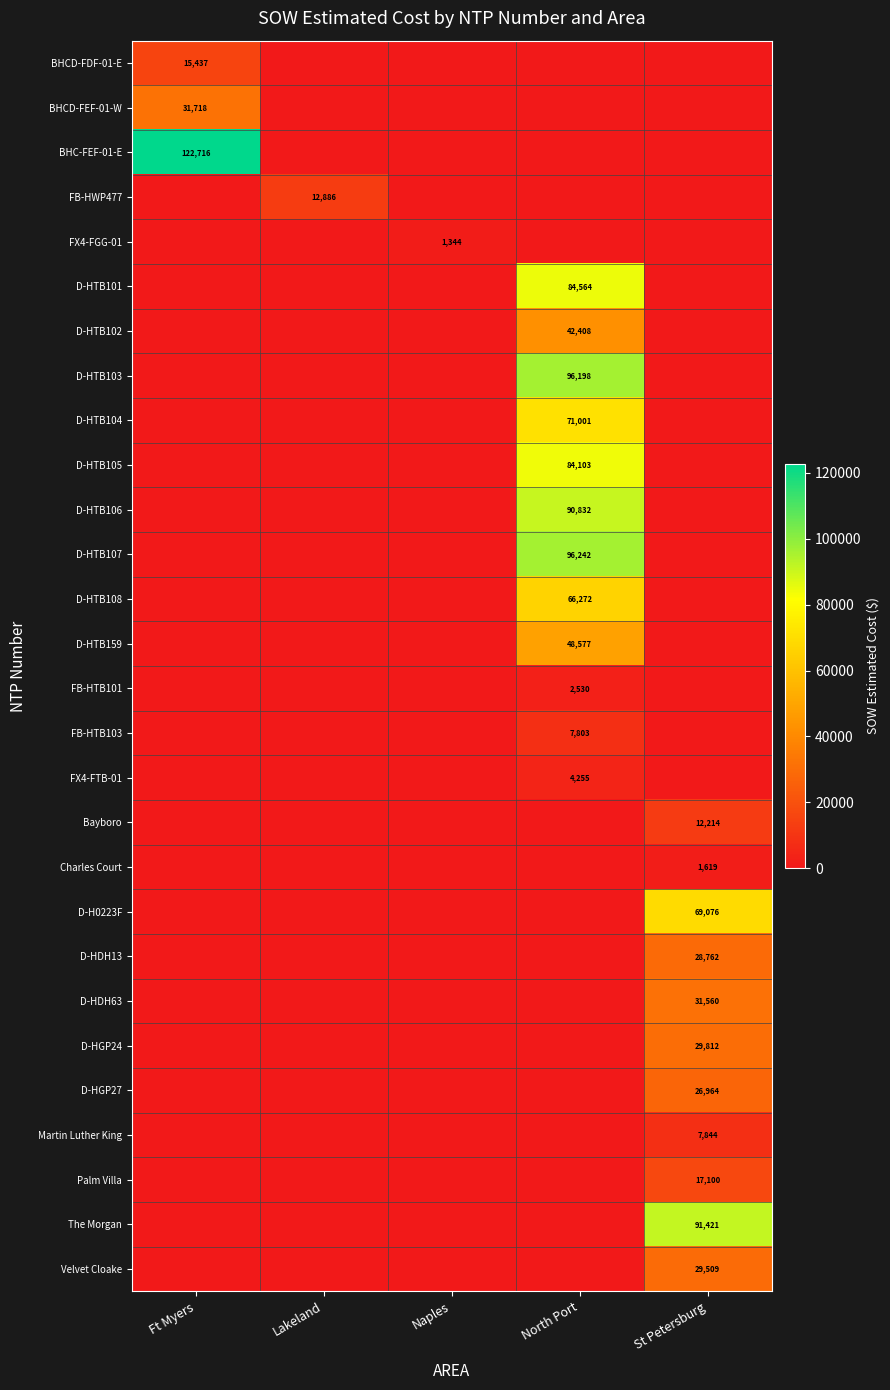

Between Ft Myers and North Port, which series saw the biggest shift?

BHC-FEF-01-E